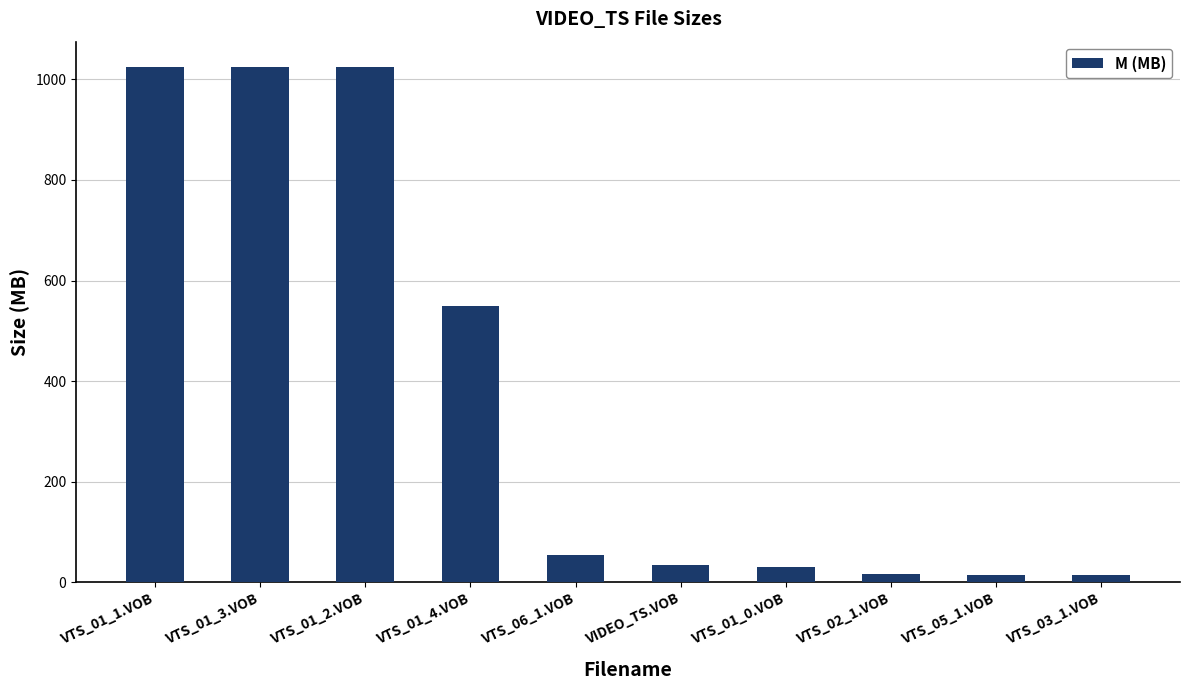

How many data points does each series have?

10